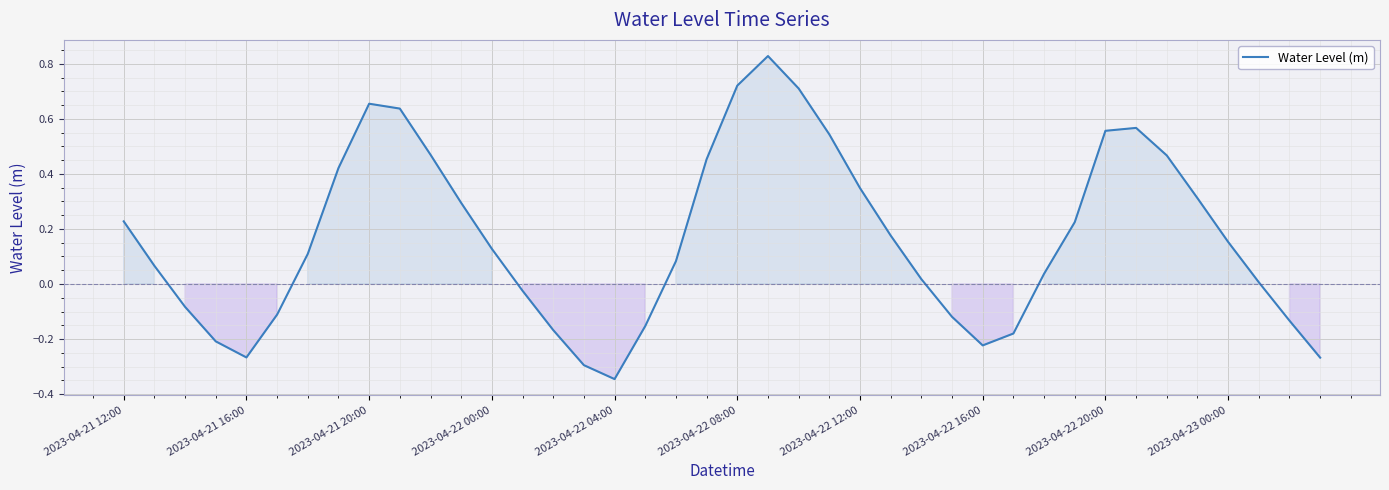

Count the number of values greater than 0.

26